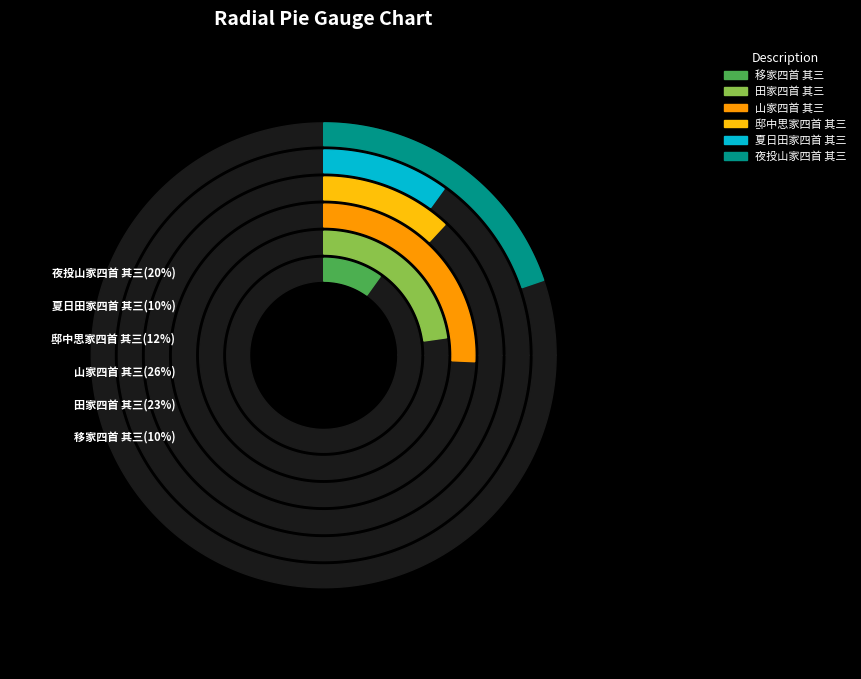

To the nearest percent, what is the average slice percentage?

17%